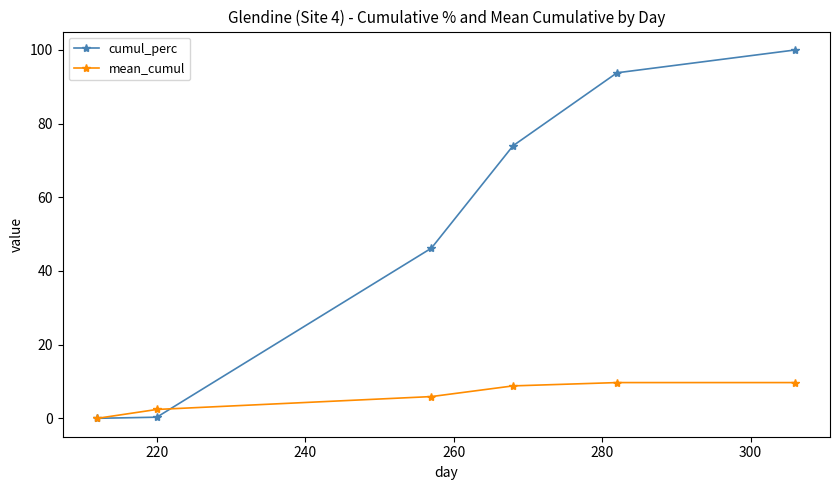

At how many categories does at least one series exceed 39?

4